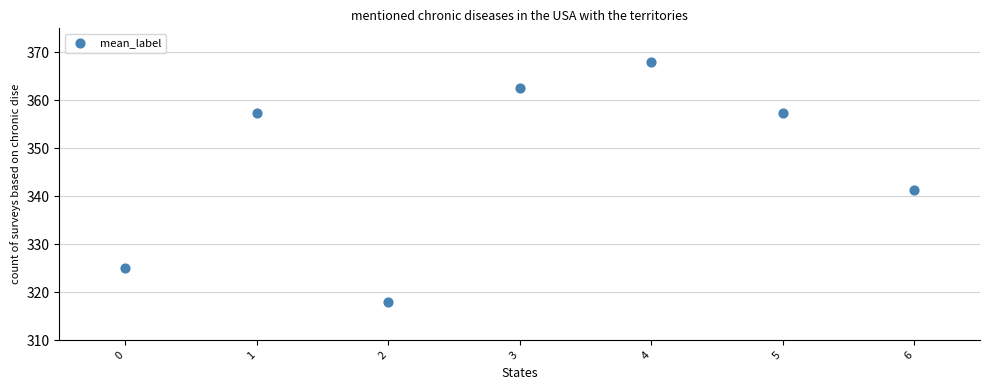

What Y value in the scatter plot is closest to 343?

341.2